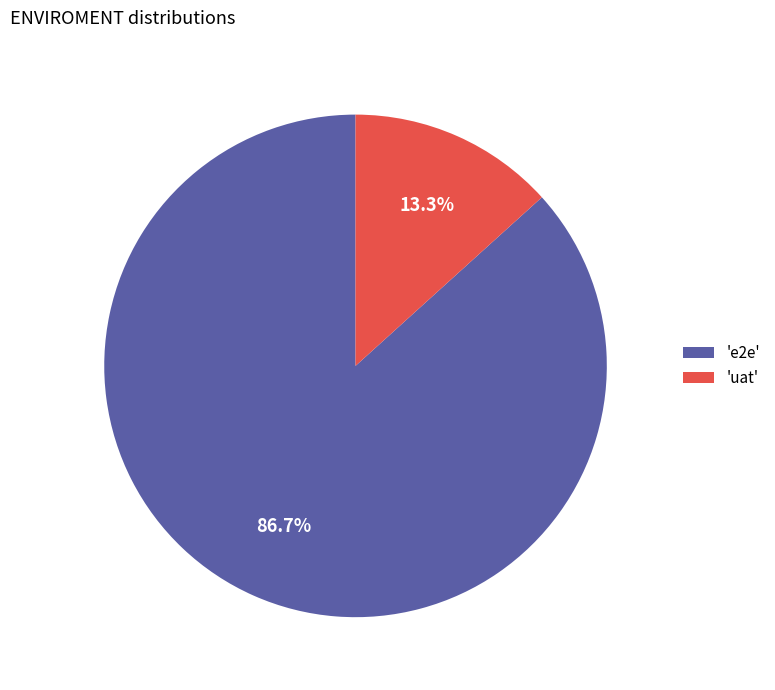

Rank the categories by value from highest to lowest.

'e2e', 'uat'